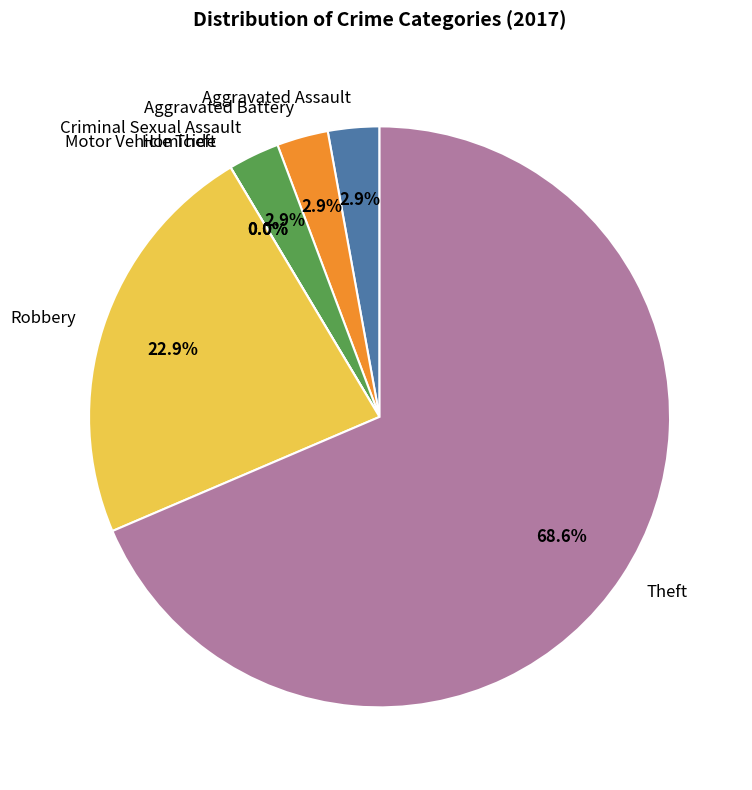

Does any single category account for the majority?

Yes